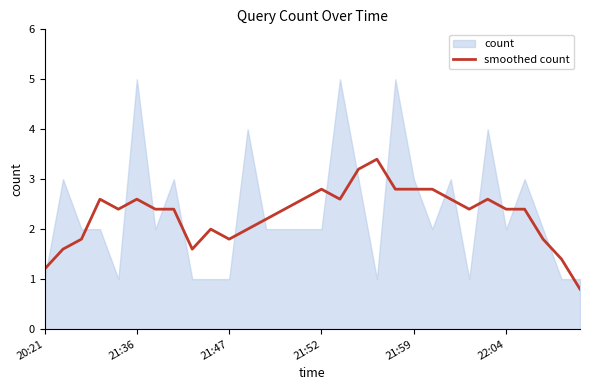

What is the maximum value for smoothed count?

3.4